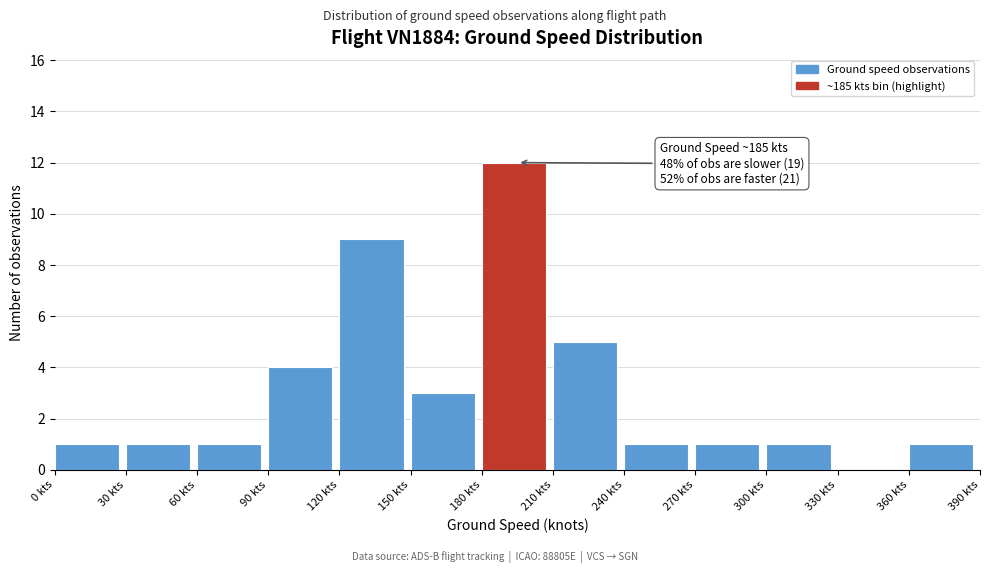

Over which range of the x-axis is the bar tallest?

180 to 210